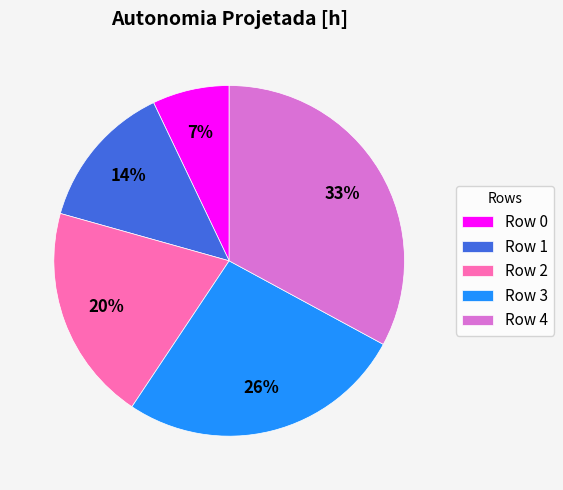

The Row 1 slice represents 14% of the pie. True or false?

True